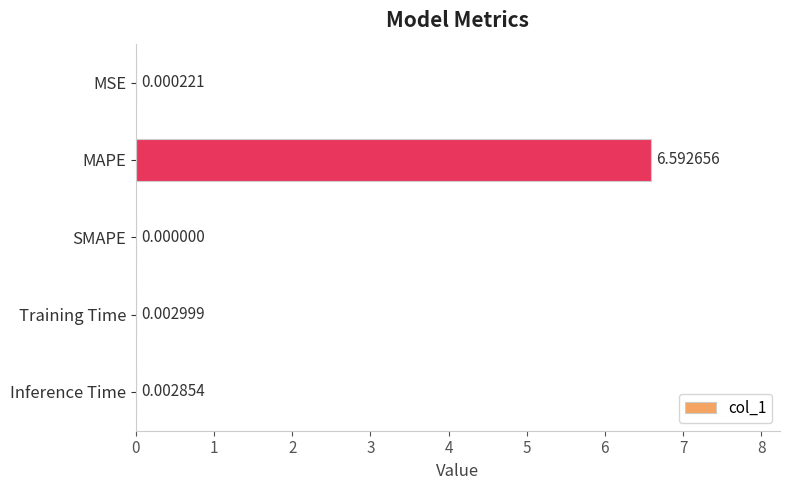

At which label is the value closest to 3?

Training Time